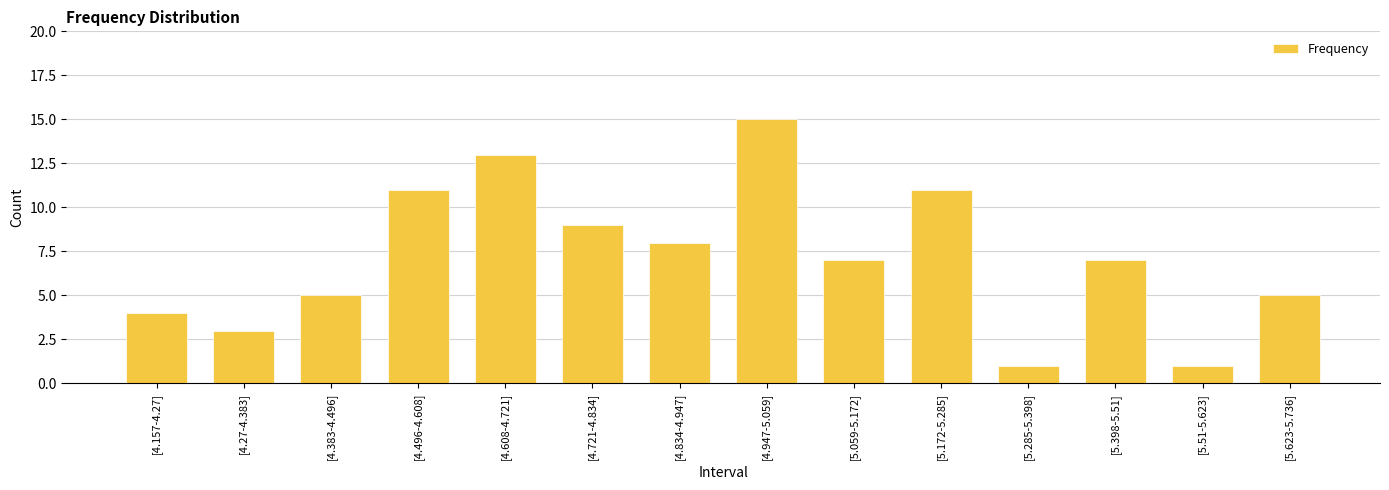

Reading left to right, transcribe all the data shown in this chart.

4	3	5	11	13	9	8	15	7	11	1	7	1	5